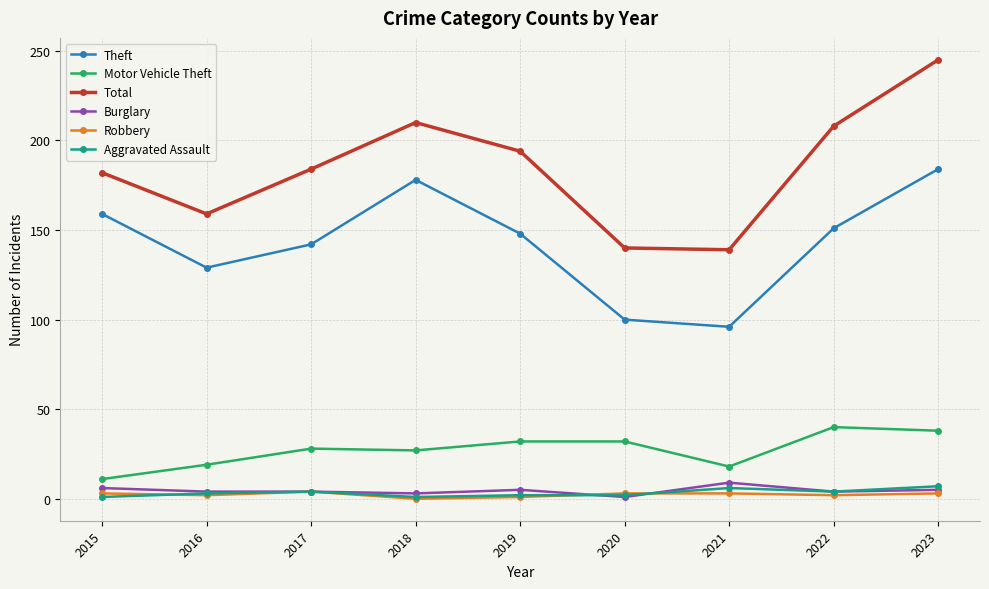

What is the difference between the second highest and second lowest values in the Motor Vehicle Theft series?

20